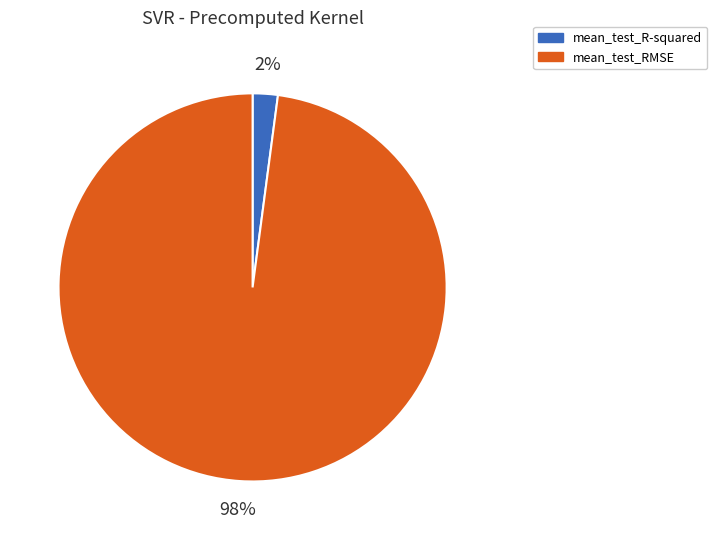

Is it true that mean_test_RMSE is 91% of the pie?

False